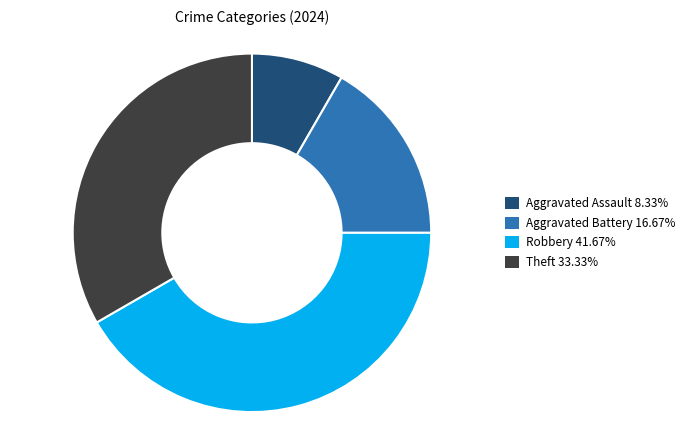

Rank the categories by value from highest to lowest.

Robbery, Theft, Aggravated Battery, Aggravated Assault